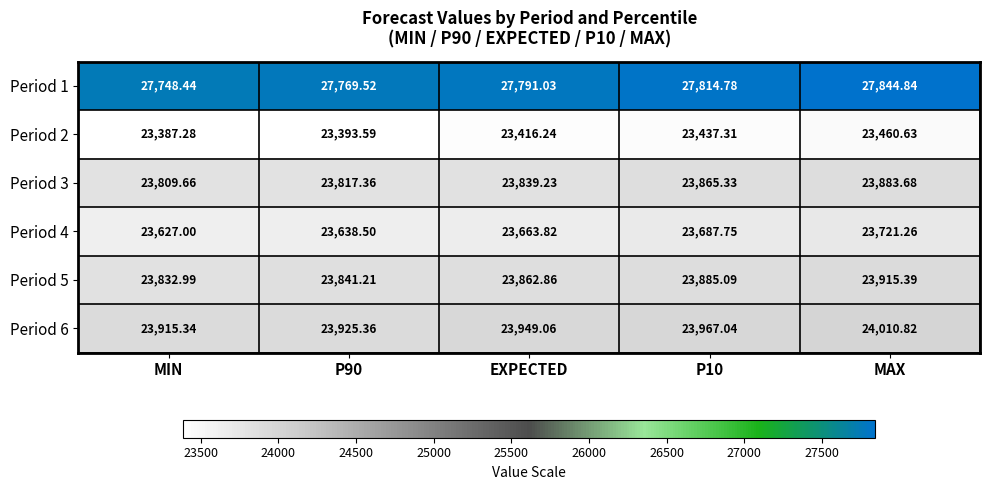

Where does the Period 2 series first go above 23416?

EXPECTED